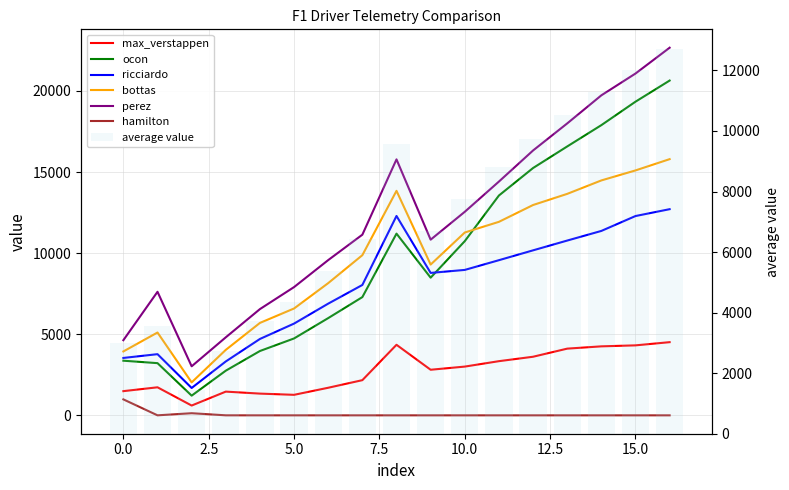

Which series has the largest total across all categories?

perez